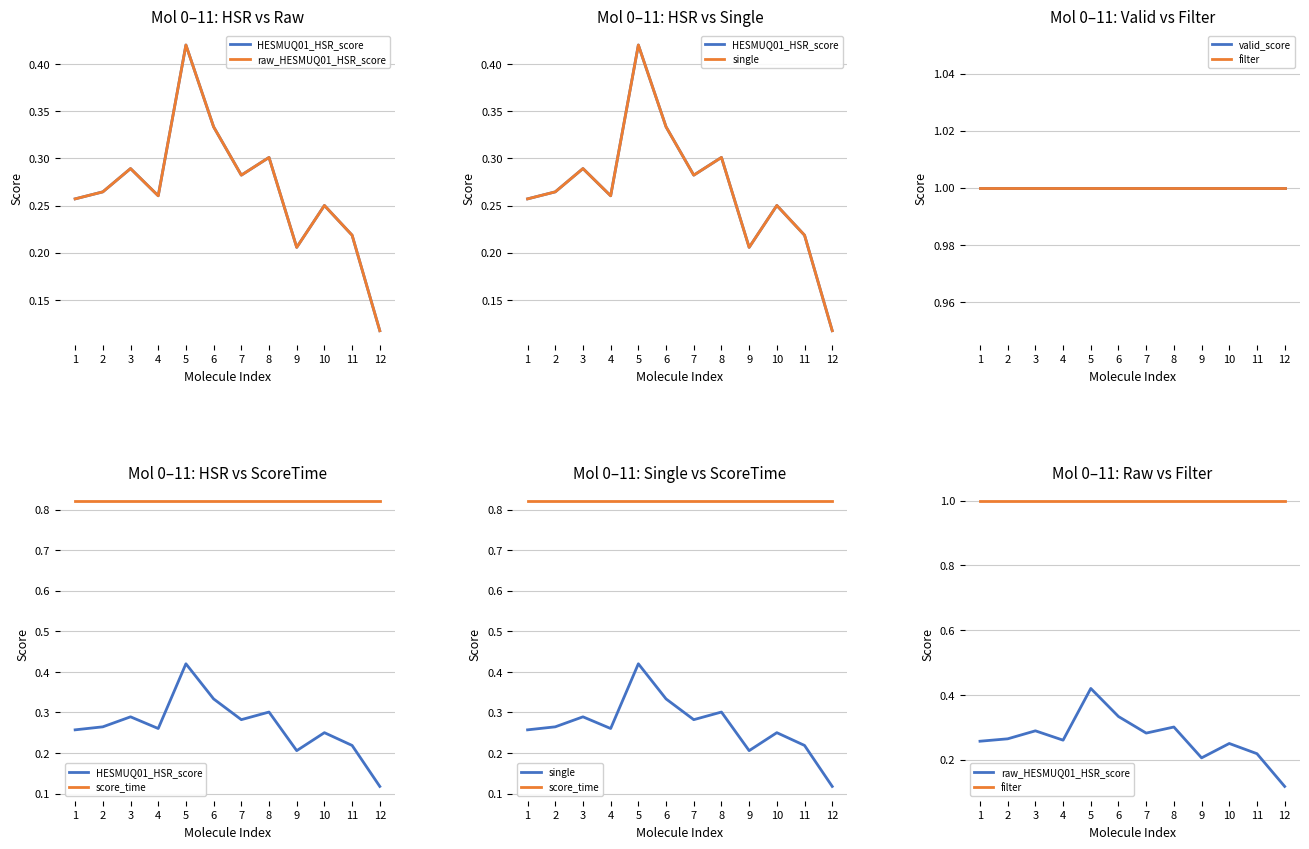

Which series changed the most between 9 and 12?

HESMUQ01_HSR_score